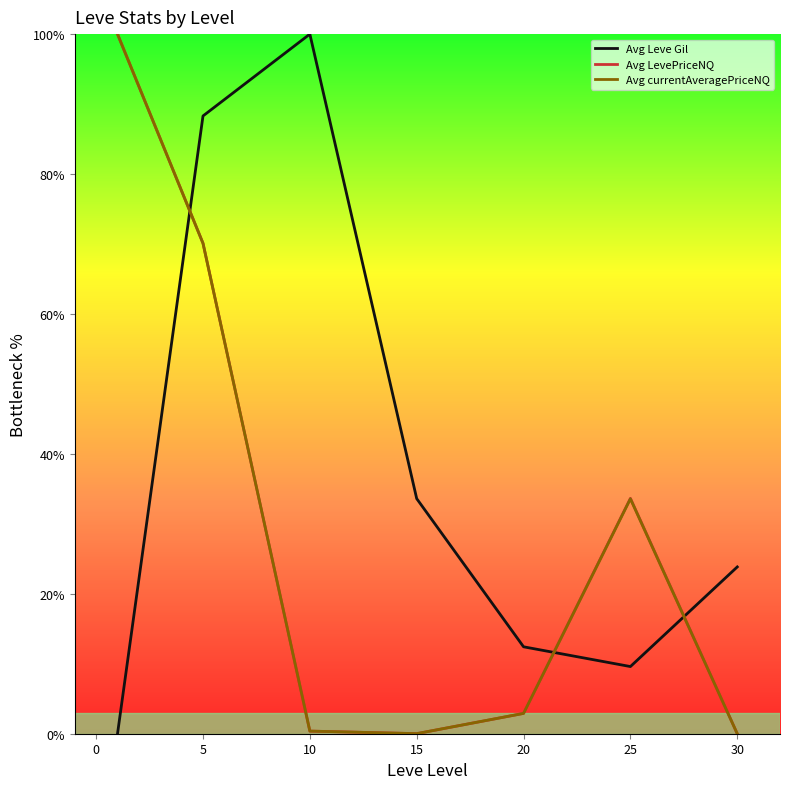

What is the maximum value for Avg LevePriceNQ?

100.0